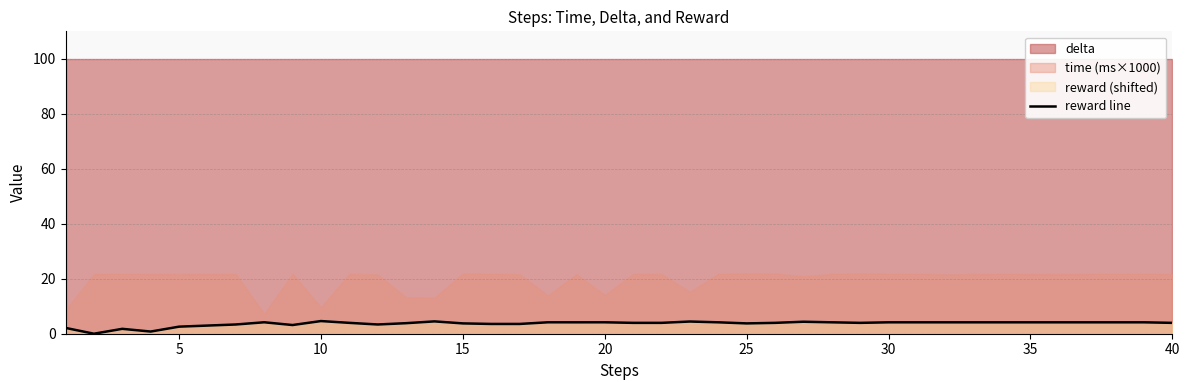

How many points are lower than both their immediate neighbors (excluding endpoints)?

7